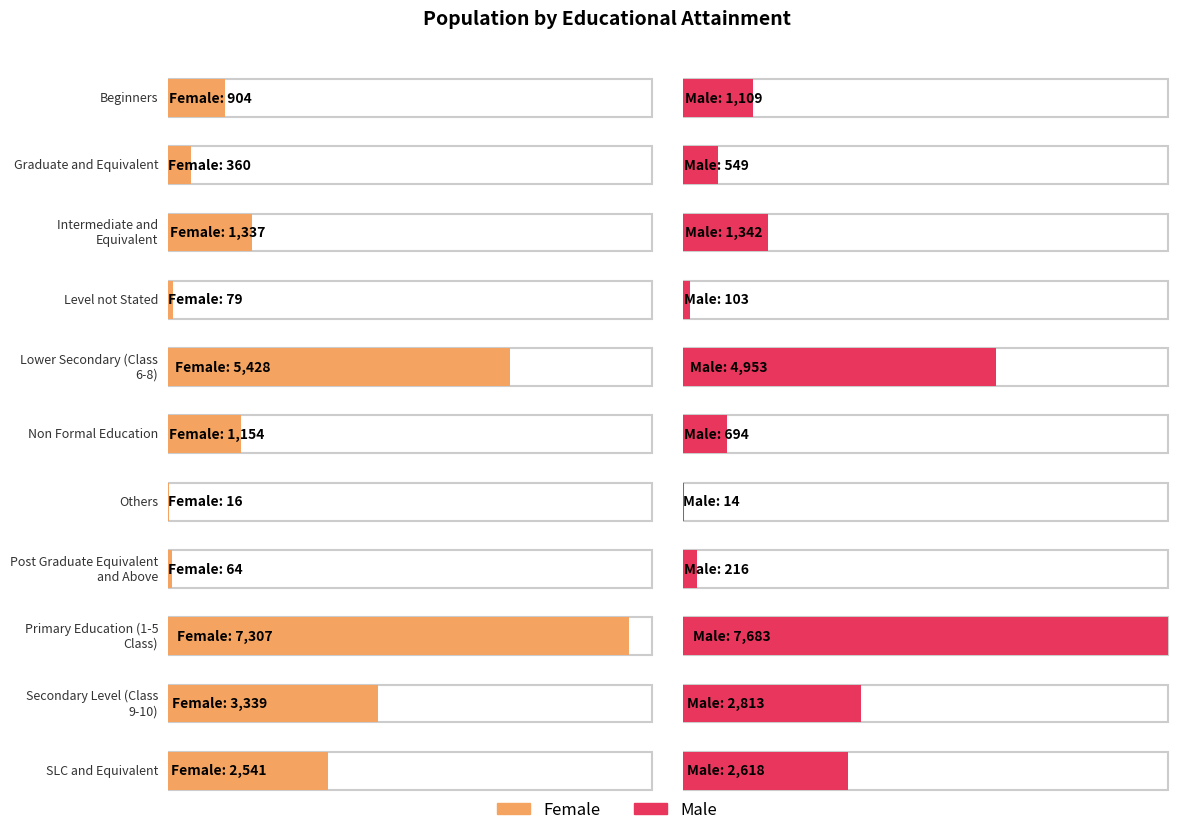

At which category does the chart reach its minimum across all series?

Others